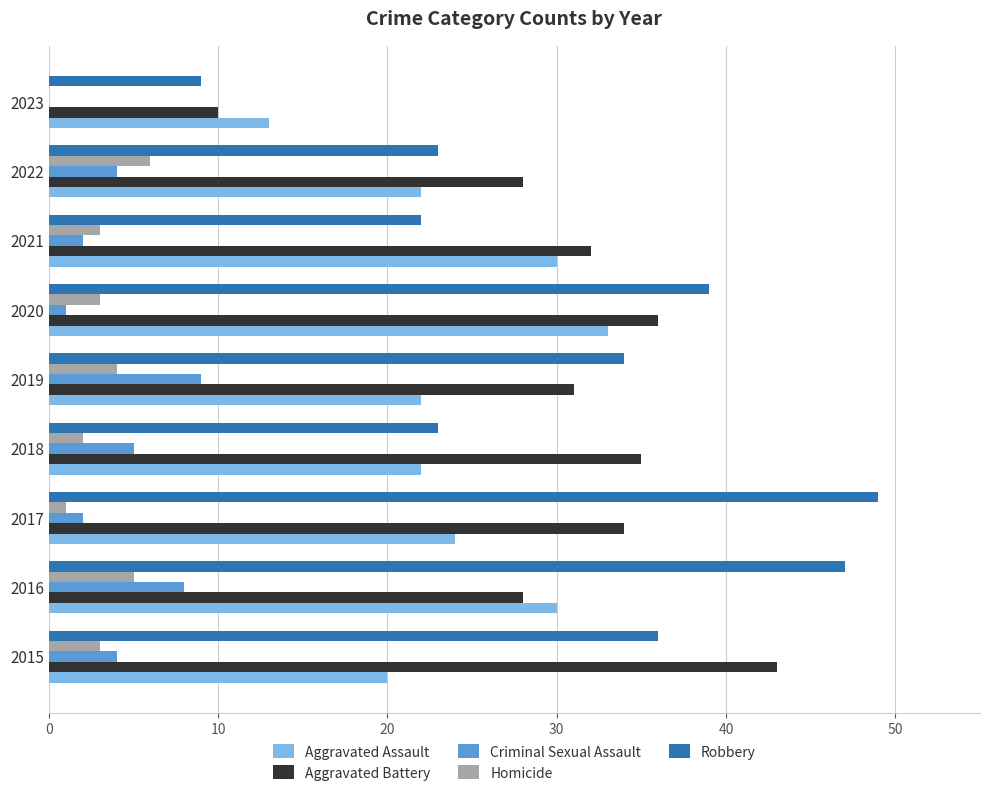

The value of Criminal Sexual Assault at 2021 is 2. True or false?

True